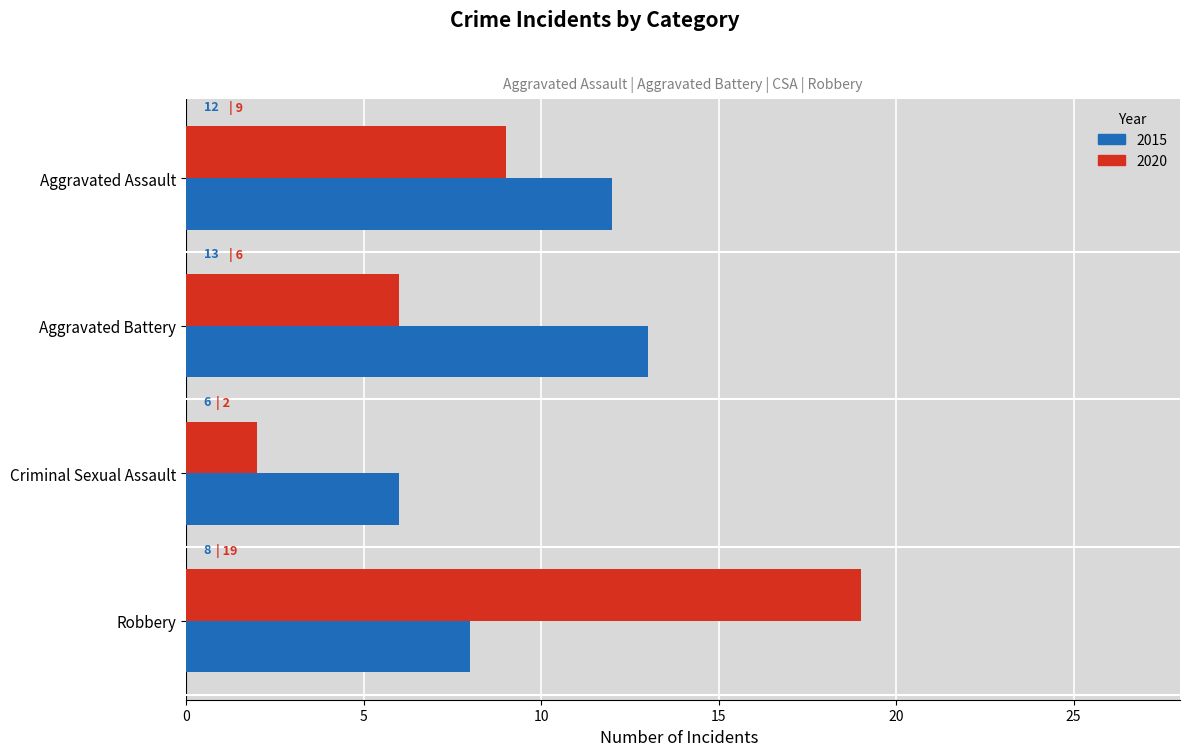

Which category has the highest value in the 2015 series?

Aggravated Battery